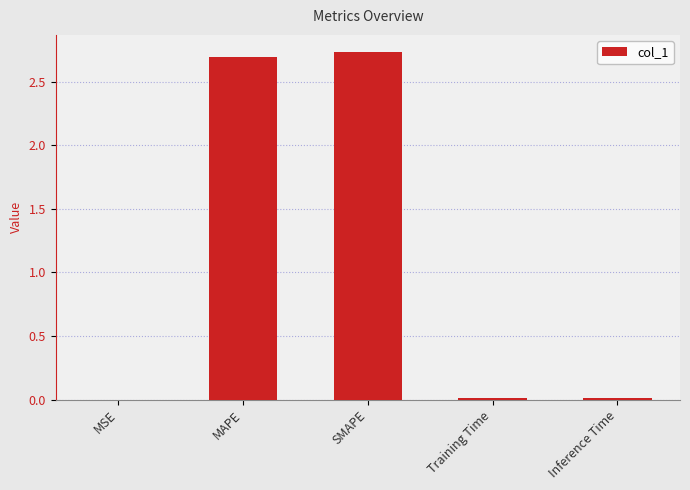

What is the sum of all values?

5.4